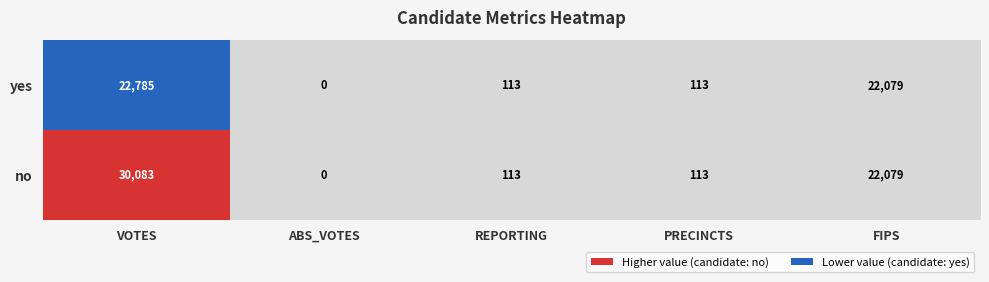

At which category is the sum across all series the highest?

VOTES